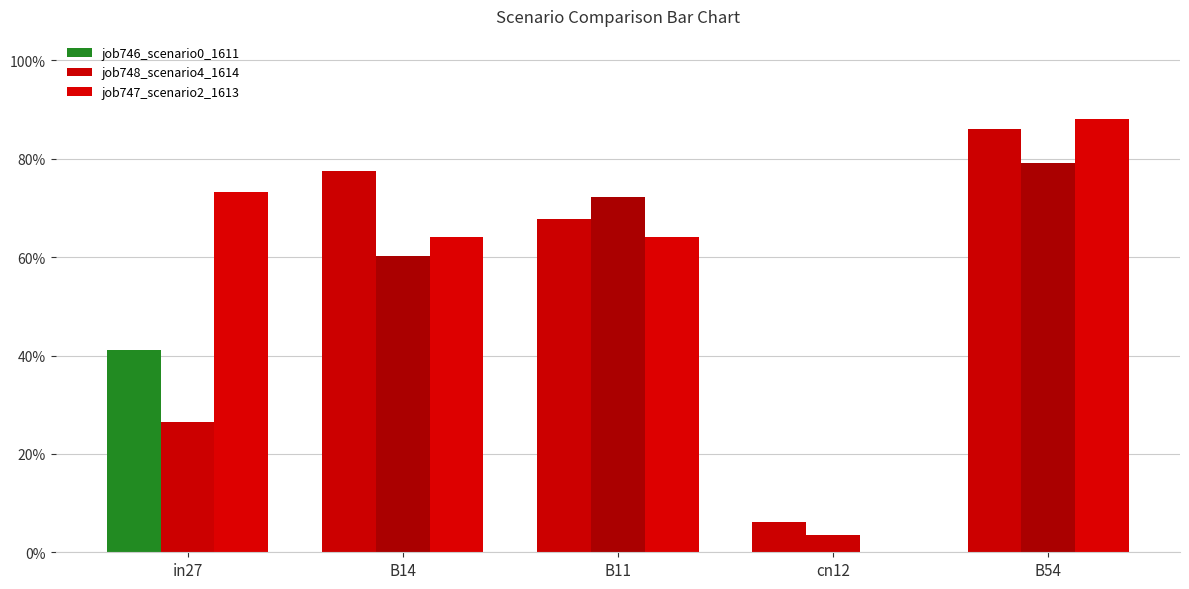

List the labels in order of job748_scenario4_1614 value, largest first.

B54, B11, B14, in27, cn12